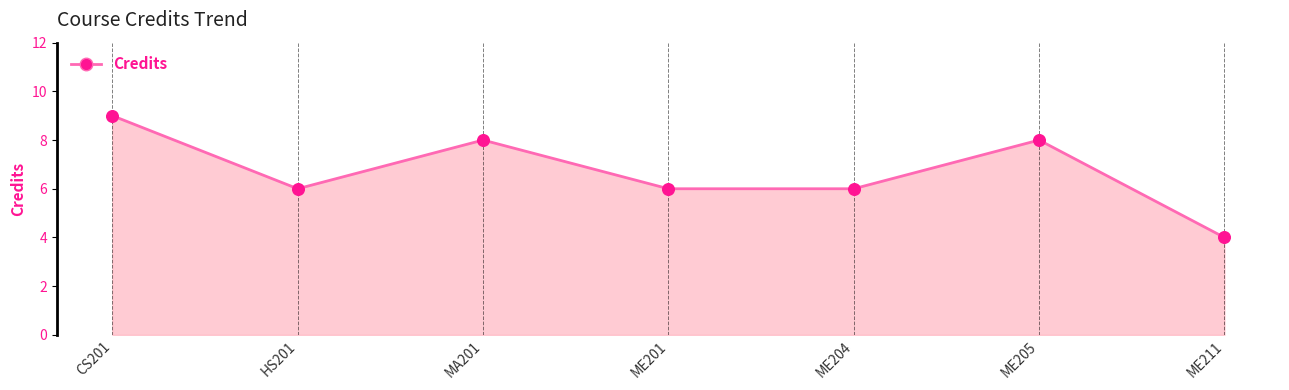

What is the ratio of the value at ME211 to the value at MA201?

0.5